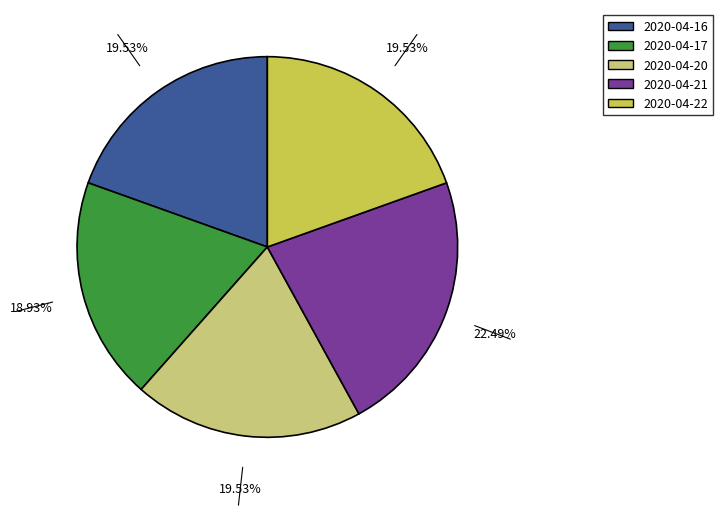

To the nearest percent, what is the average slice percentage?

20%